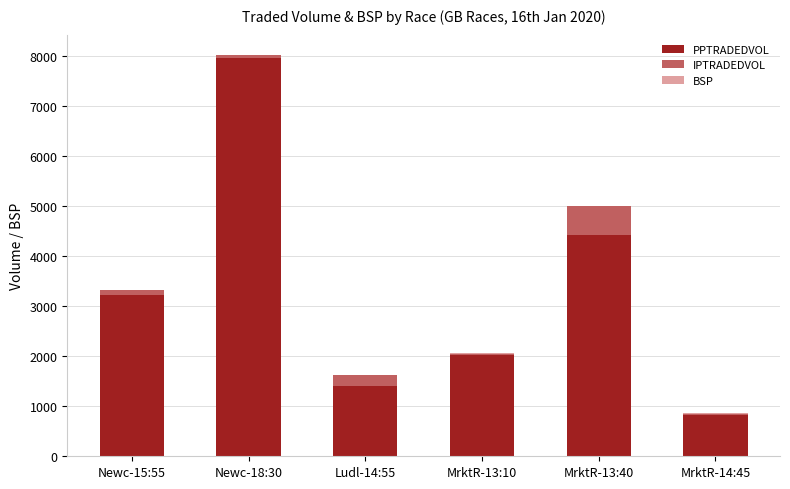

The value of PPTRADEDVOL at Newc-15:55 is 3220.4. True or false?

True